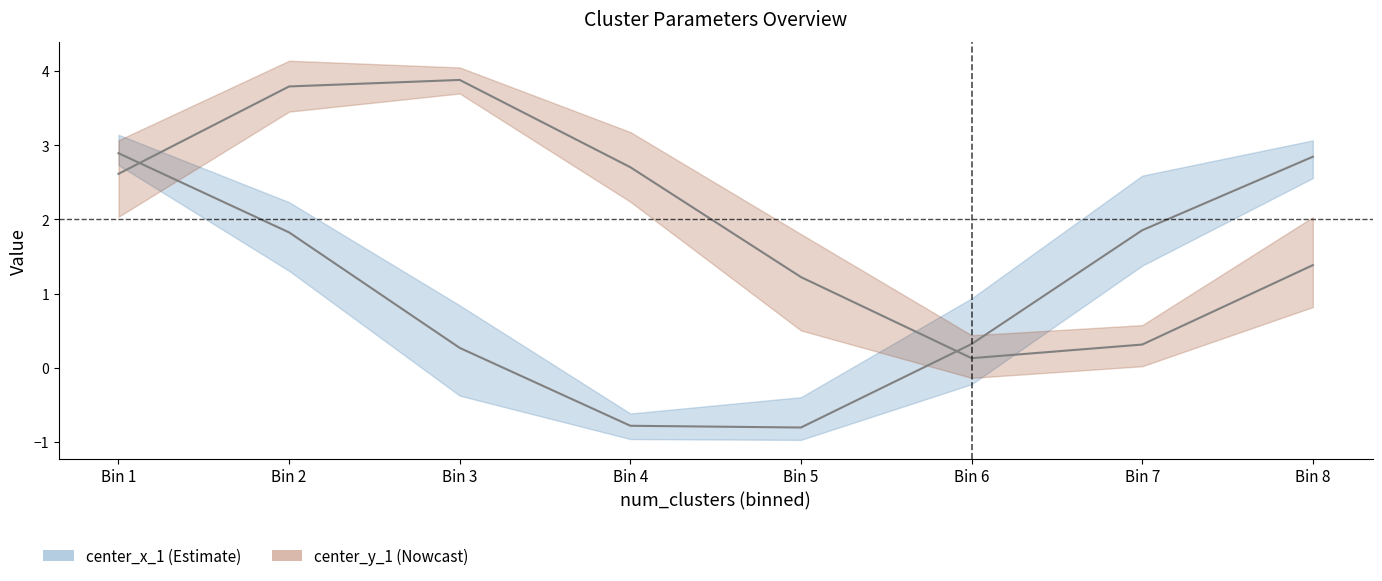

At Bin 5, list the series in order from smallest to largest.

center_x_1_mean, center_y_1_mean